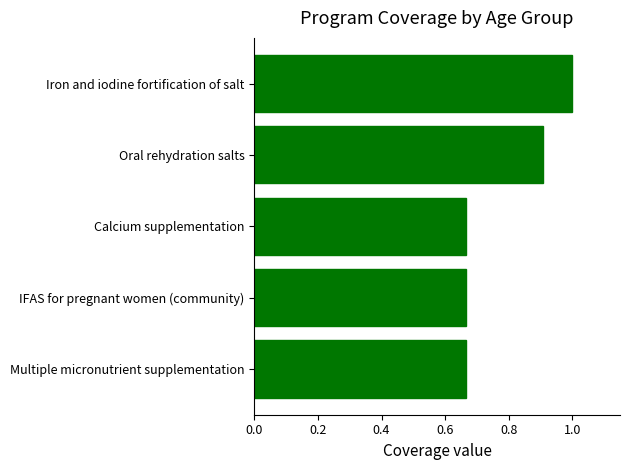

Which label corresponds to the largest value in the chart?

Iron and iodine fortification of salt